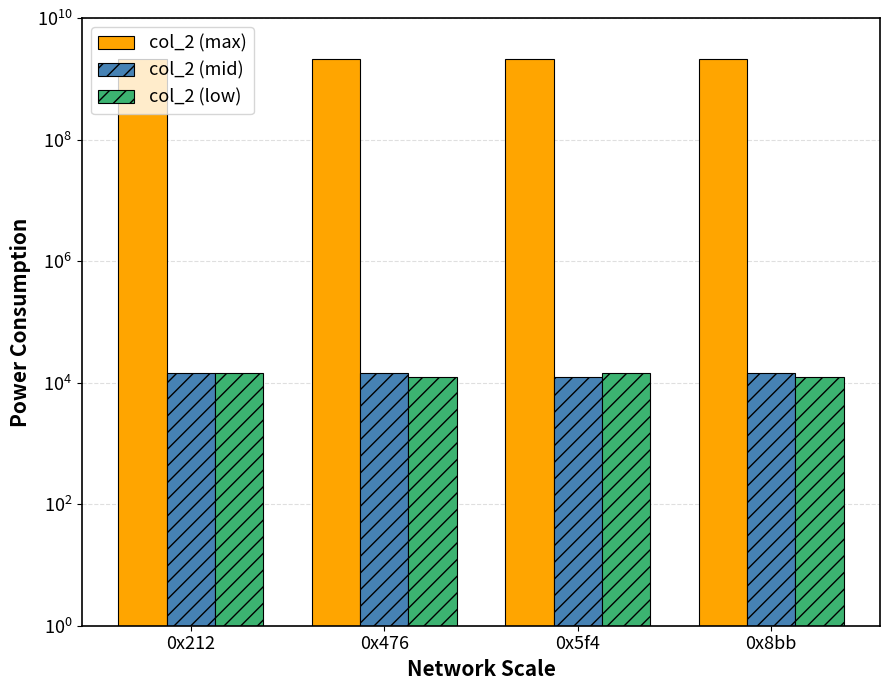

What position from the left is 0x476?

2